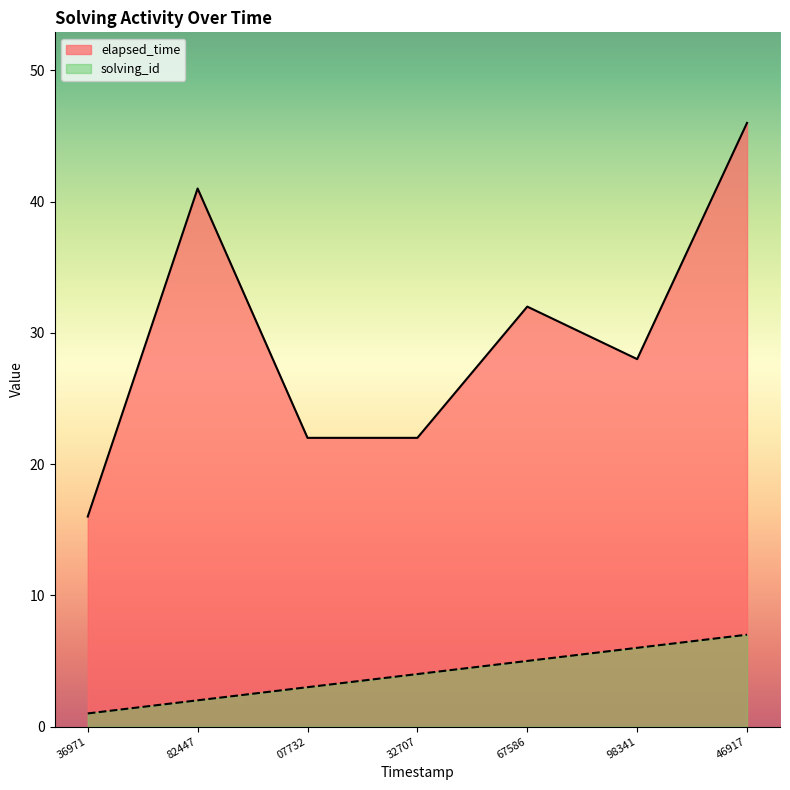

What is the maximum value shown in the chart?

46